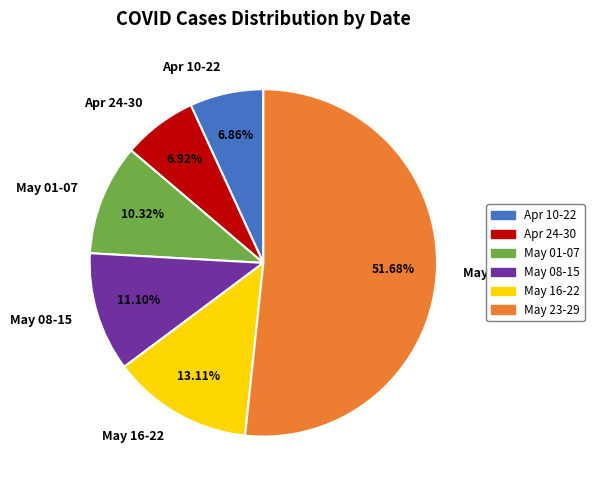

To the nearest percent, what is the average slice percentage?

17%